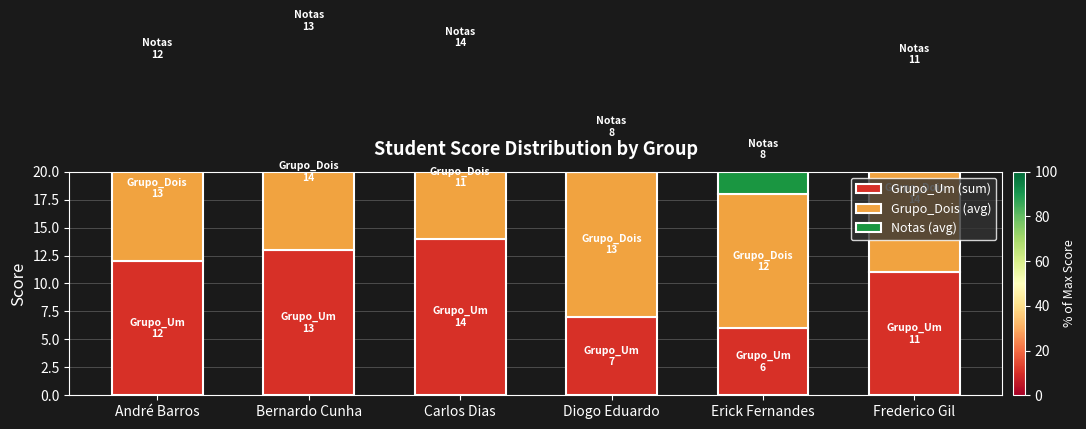

At which category is the sum across all series the highest?

Bernardo Cunha